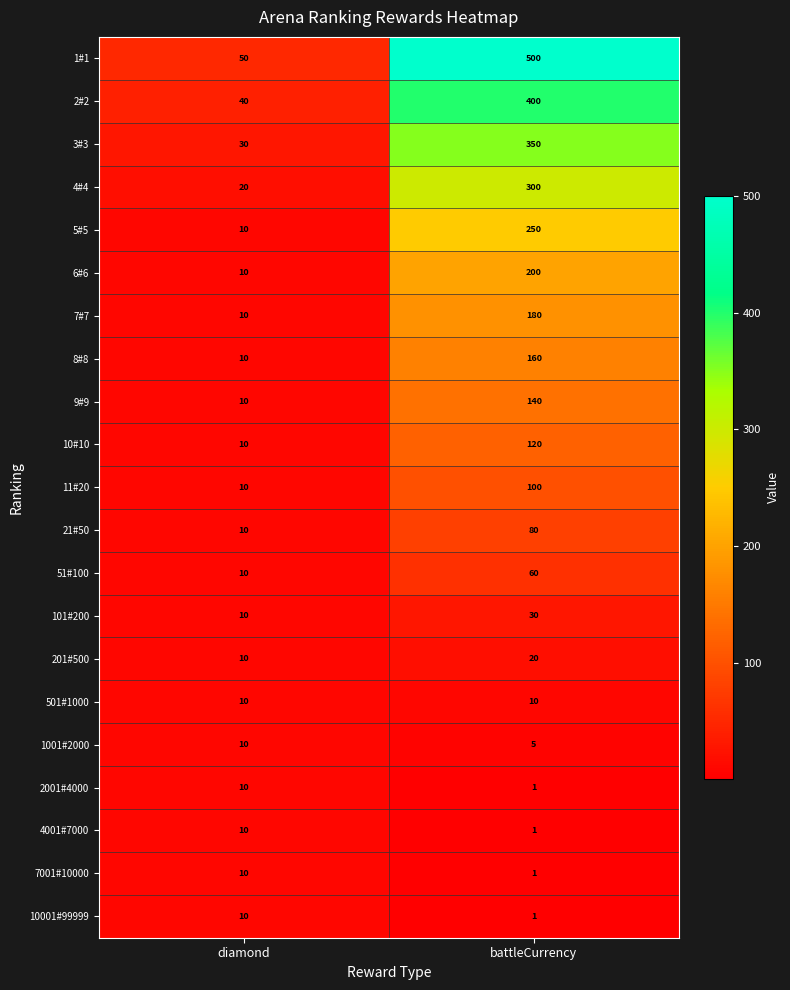

At which label does 6#6 reach its peak?

battleCurrency